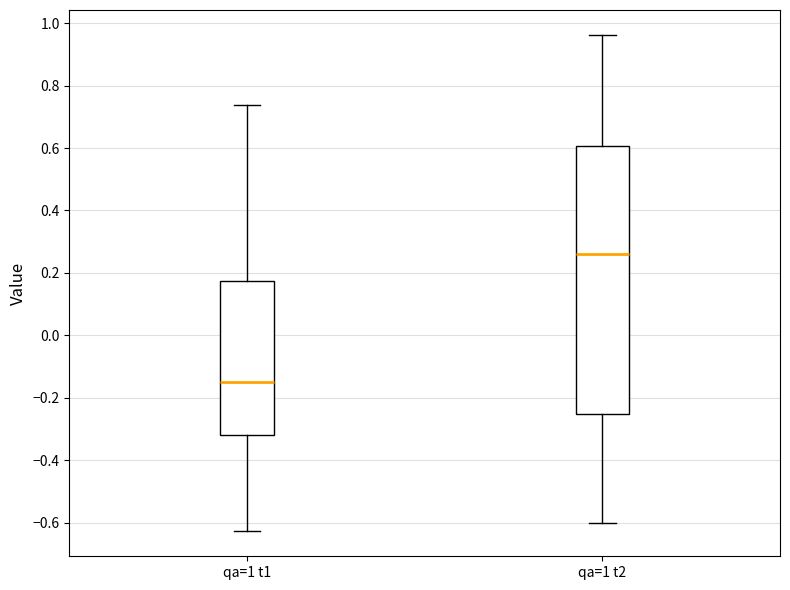

Reading left to right, read every box against the y-axis: the position of its median line, the range the box covers, and the ends of its whiskers. The values are not printed on the chart, so give them approximately, as read against the axis.

qa=1 t1: median -0.16, box -0.32 to 0.18, whiskers -0.62 to 0.74
qa=1 t2: median 0.26, box -0.26 to 0.60, whiskers -0.60 to 0.96